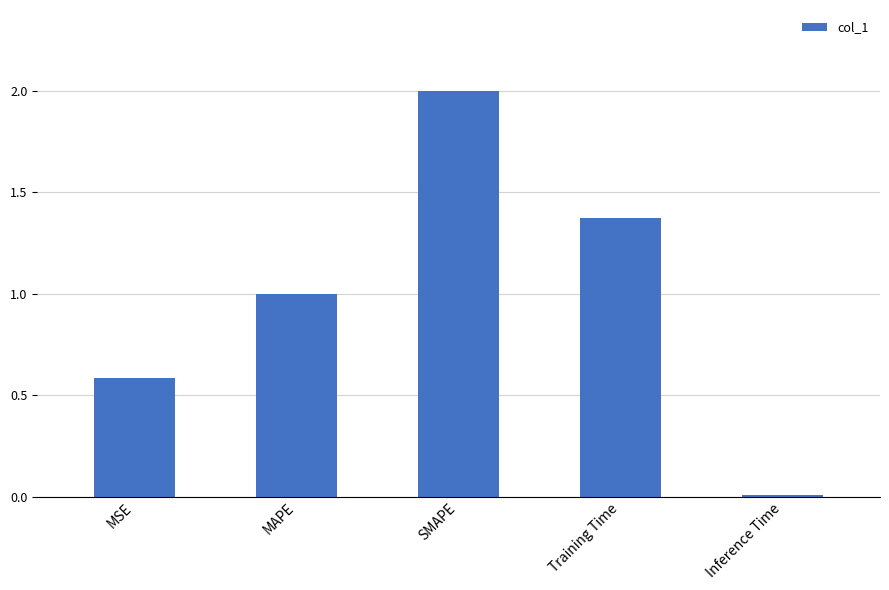

How many data points does each series have?

5